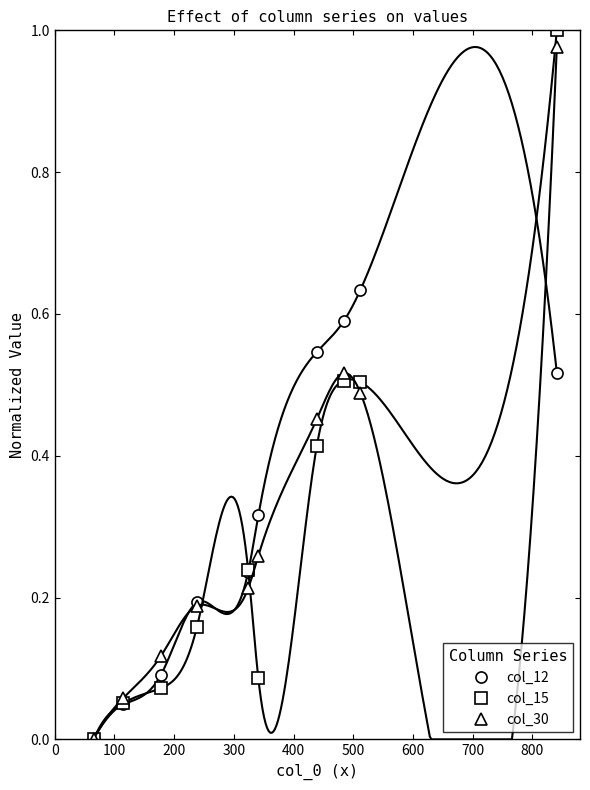

In col_12, how many points are higher than both neighbors (excluding endpoints)?

1